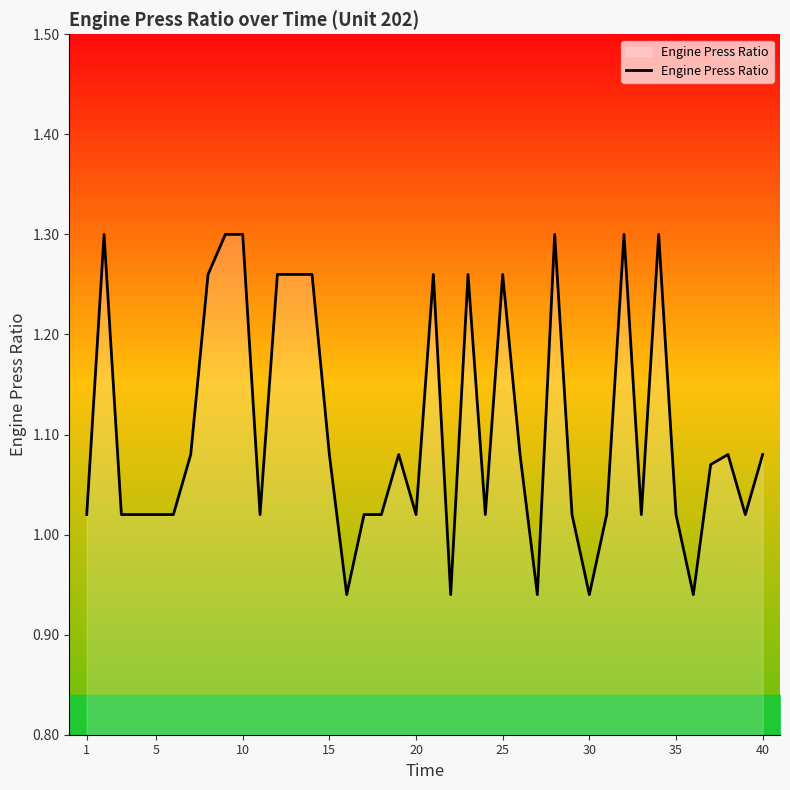

What is the difference between the maximum and minimum values?

0.4